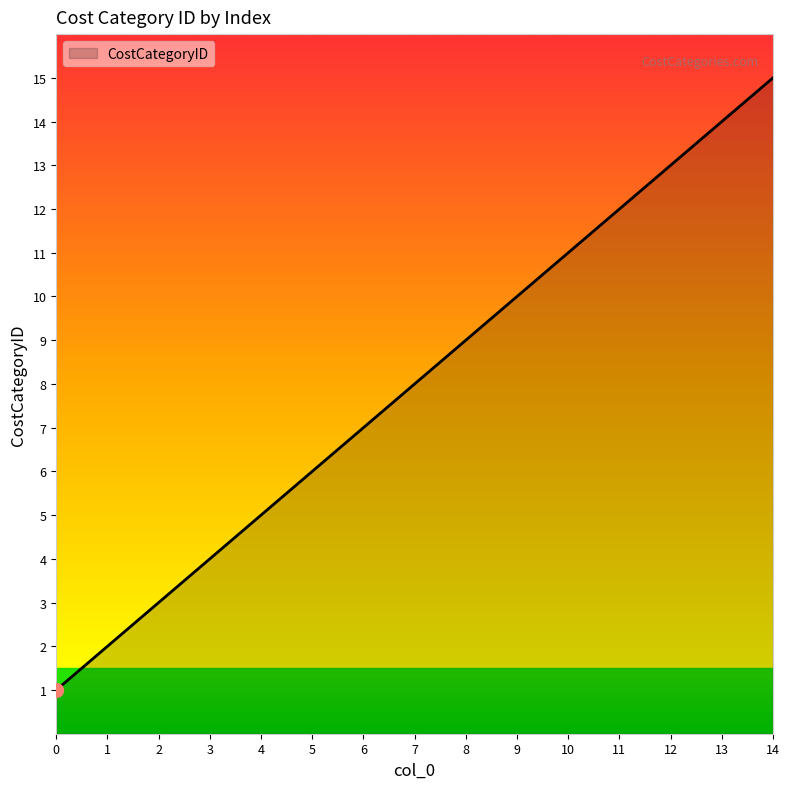

At which category does the chart reach its peak across all series?

14